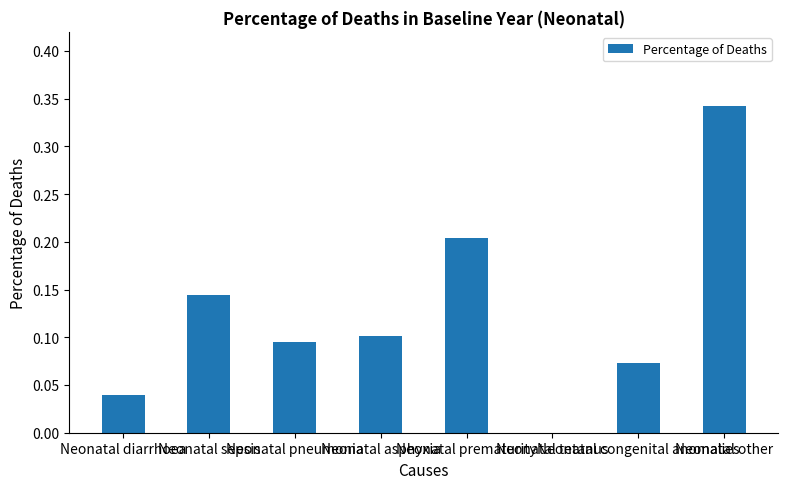

The chart shows a value of 0.3 at Neonatal other. True or false?

True